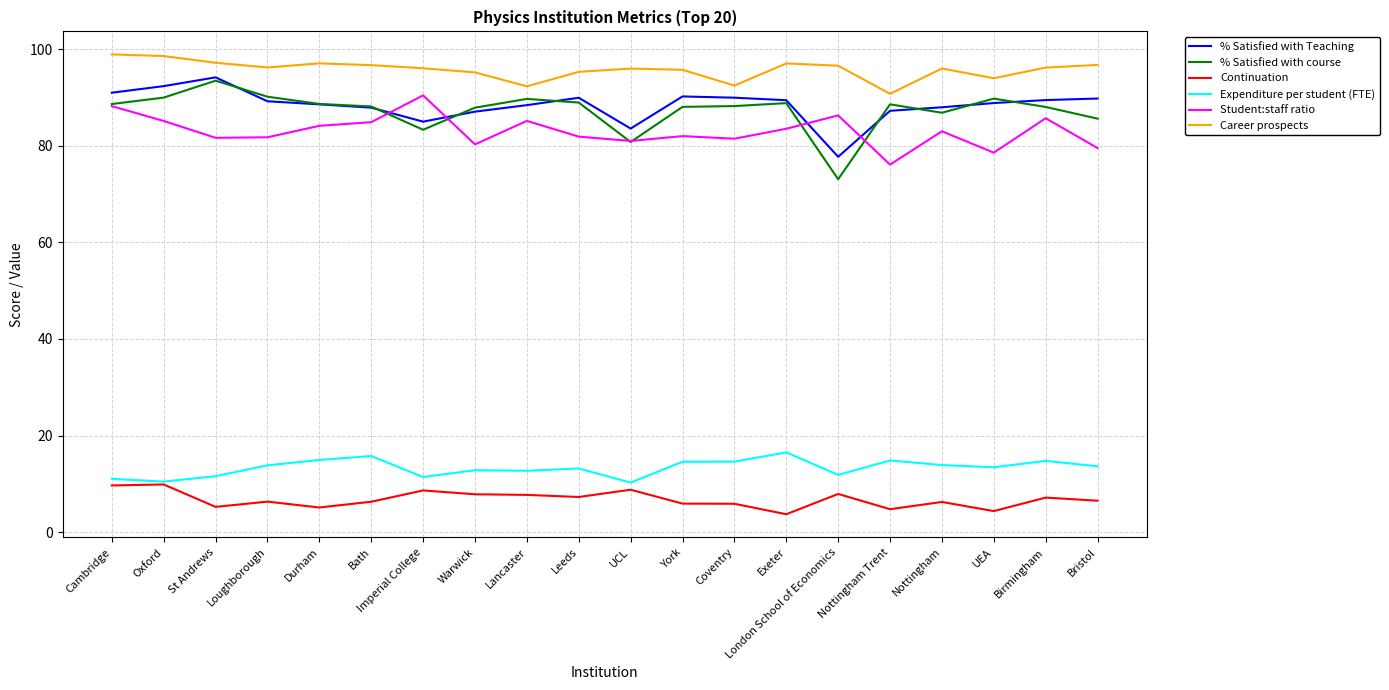

What is the difference between the Continuation values at Cambridge and Nottingham Trent?

4.9